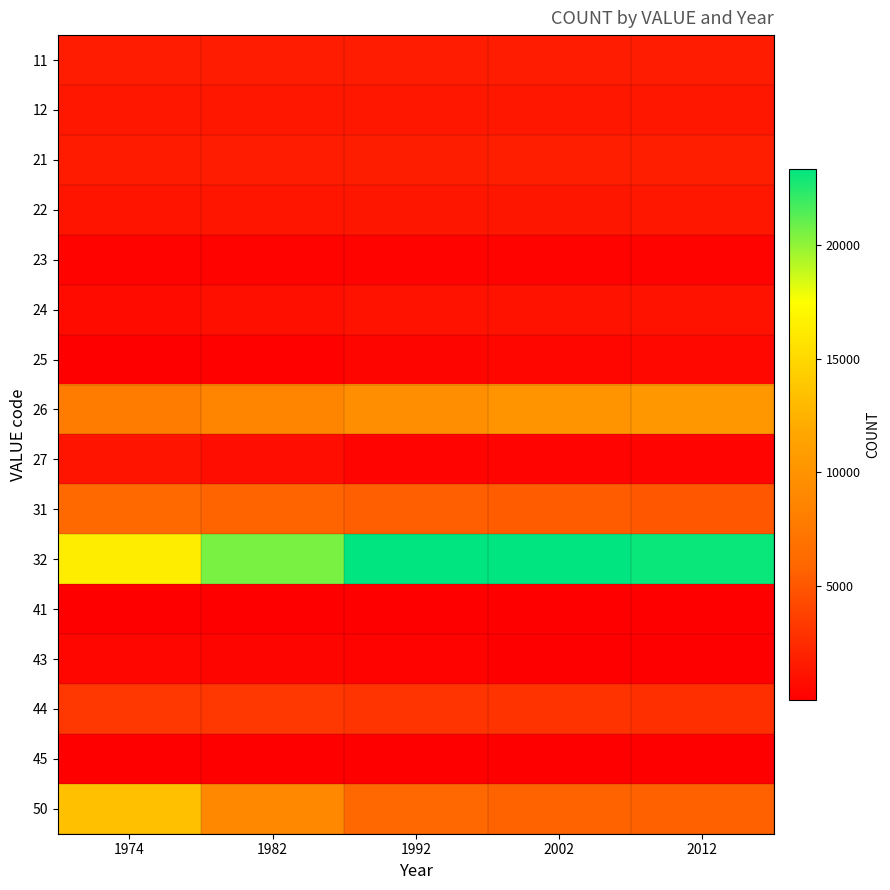

Reading left to right, extract all data points from this chart.

11: 1974=1675	1982=1676	1992=1676	2002=1680	2012=1676
12: 1974=1362	1982=1362	1992=1361	2002=1361	2012=1362
21: 1974=1612	1982=1662	1992=1727	2002=1761	2012=1850
22: 1974=1223	1982=1266	1992=1311	2002=1307	2012=1376
23: 1974=202	1982=211	1992=222	2002=220	2012=226
24: 1974=729	1982=920	1992=1057	2002=1134	2012=1178
25: 1974=75	1982=149	1992=345	2002=482	2012=542
26: 1974=7842	1982=8717	1992=9494	2002=9956	2012=10462
27: 1974=1229	1982=789	1992=321	2002=301	2012=290
31: 1974=6155	1982=5758	1992=5482	2002=5305	2012=5053
32: 1974=16354	1982=20538	1992=23323	2002=23320	2012=23089
41: 1974=9	1982=10	1992=10	2002=10	2012=10
43: 1974=448	1982=338	1992=195	2002=84	2012=77
44: 1974=3179	1982=3164	1992=3040	2002=2936	2012=2758
45: 1974=36	1982=29	1992=31	2002=28	2012=24
50: 1974=13436	1982=8959	1992=5968	2002=5661	2012=5580